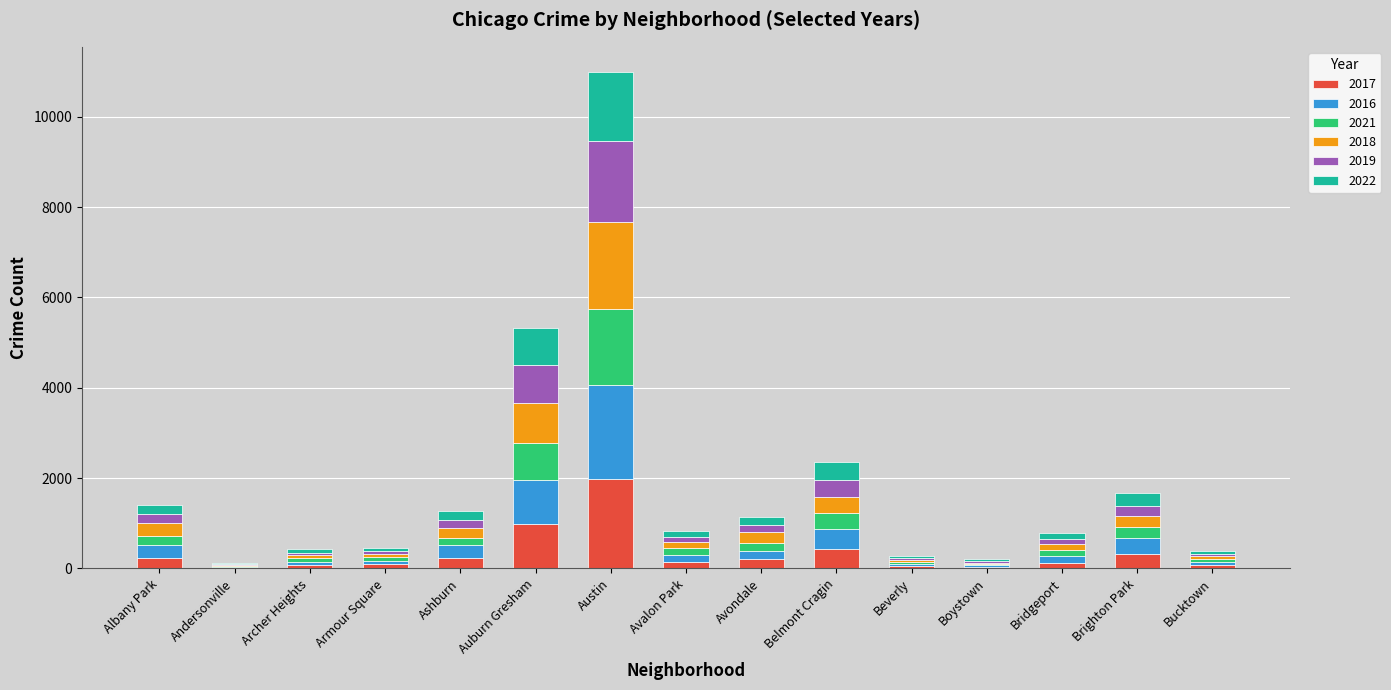

At which category is the sum across all series the highest?

Austin